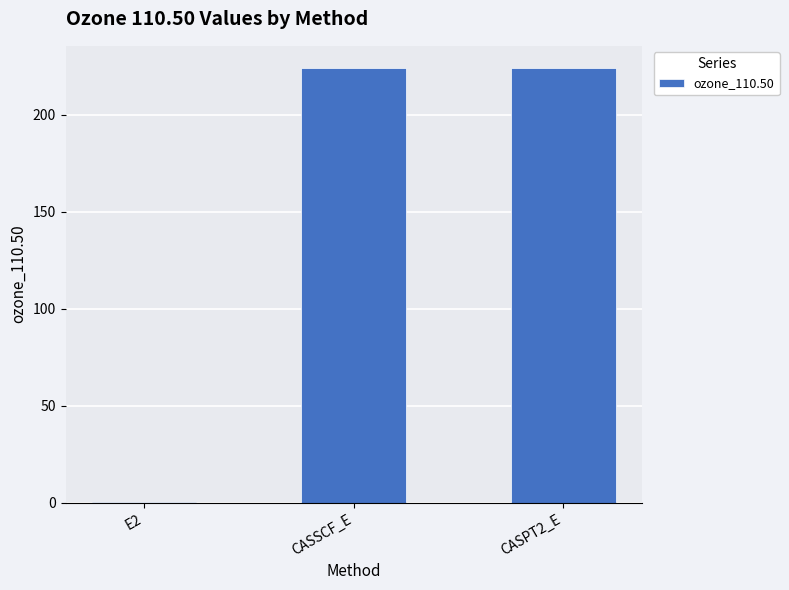

What is the sum of all values?

448.9